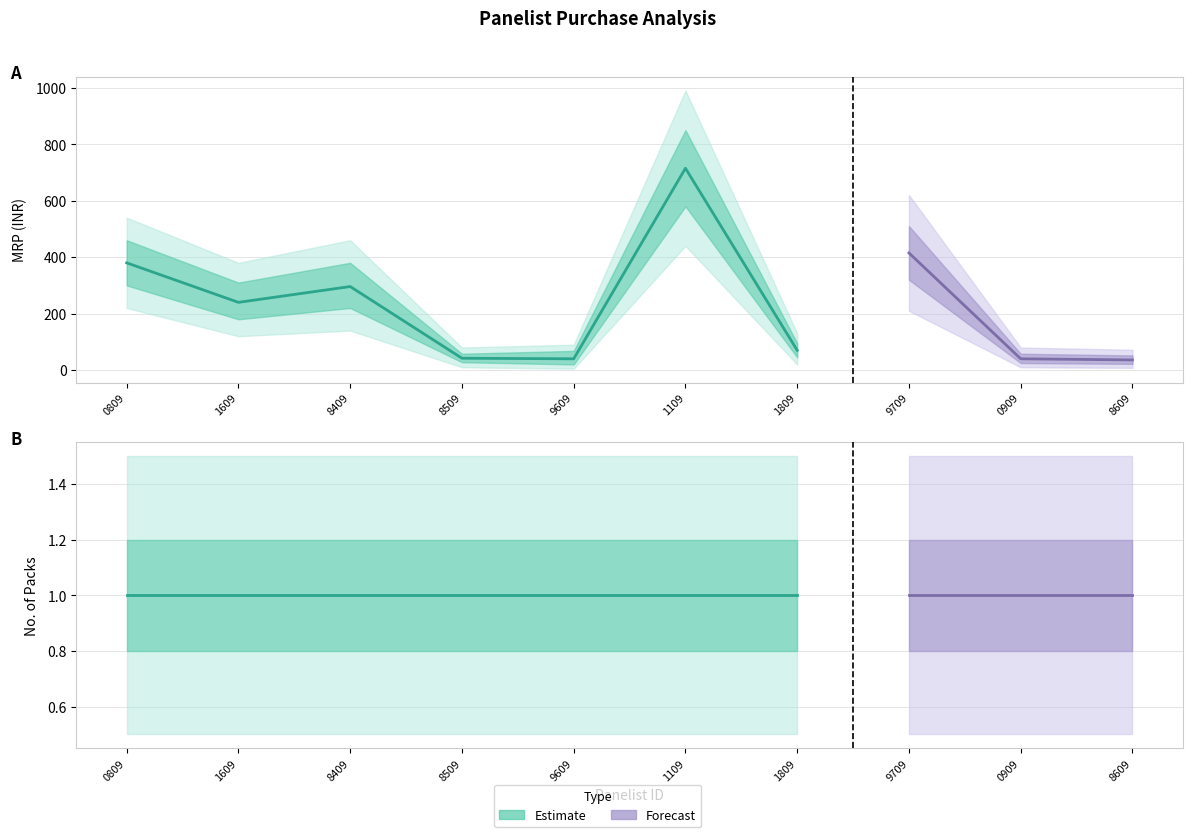

The No. of packs series shows 2 at 180060669709. True or false?

False